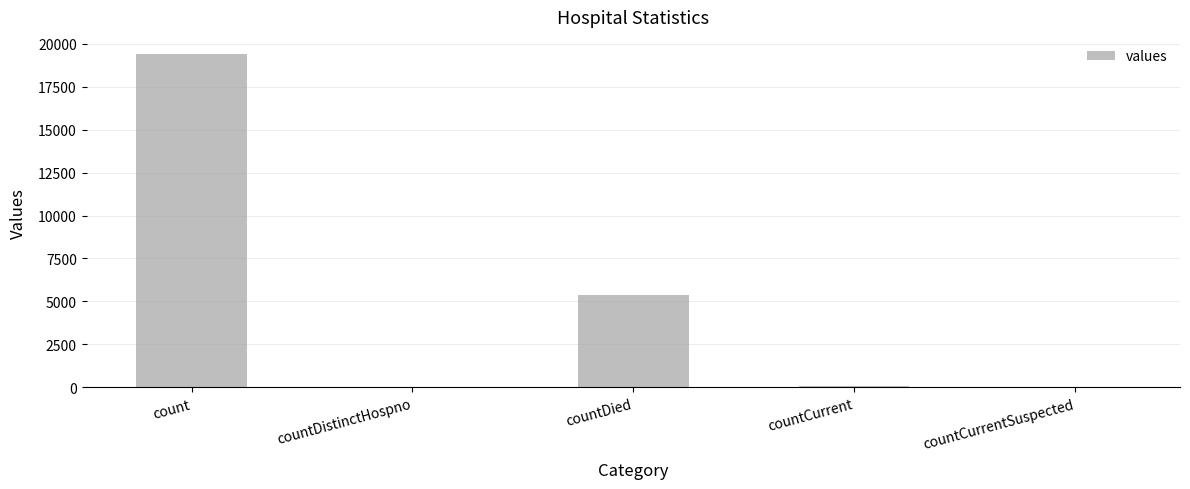

Count the number of data series in this chart.

1